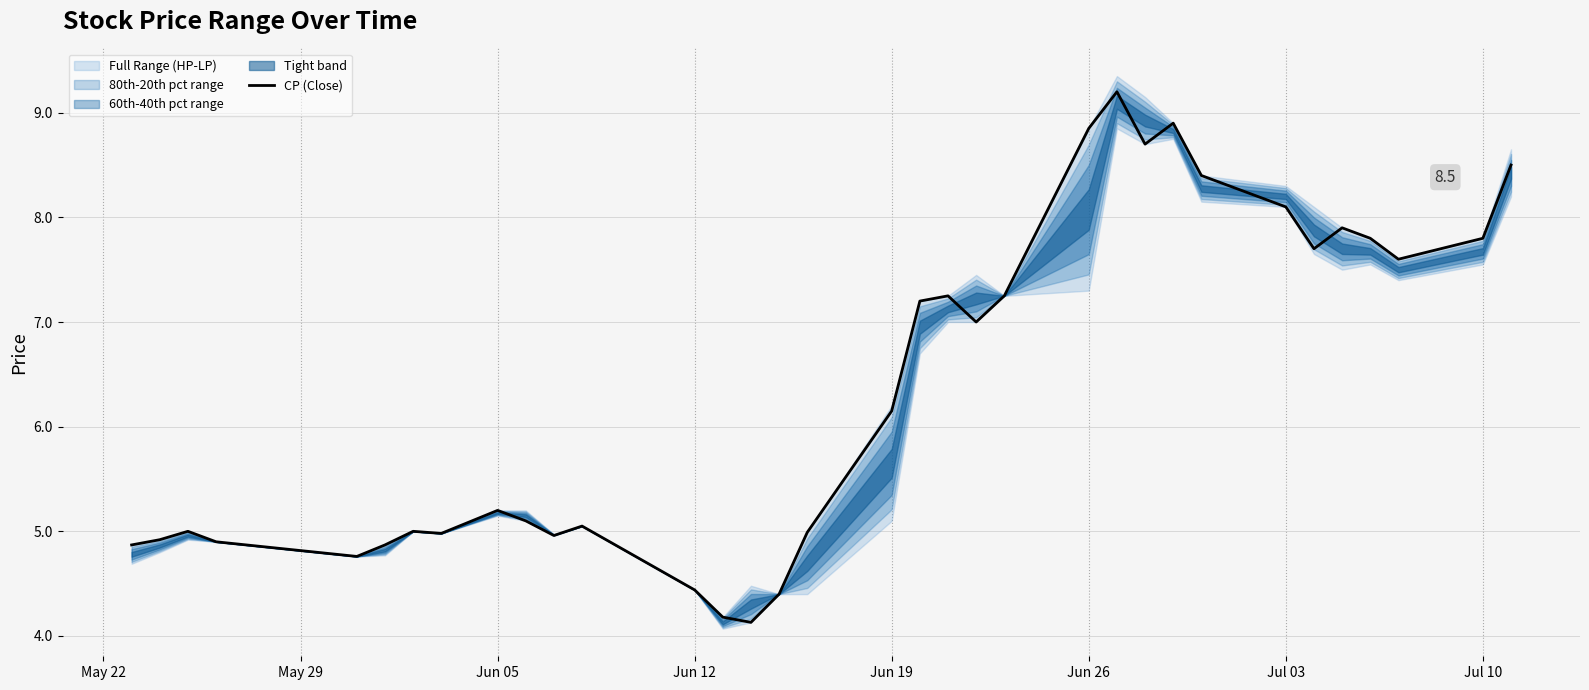

Where does the CP (Close) series first go above 6?

Jun 19